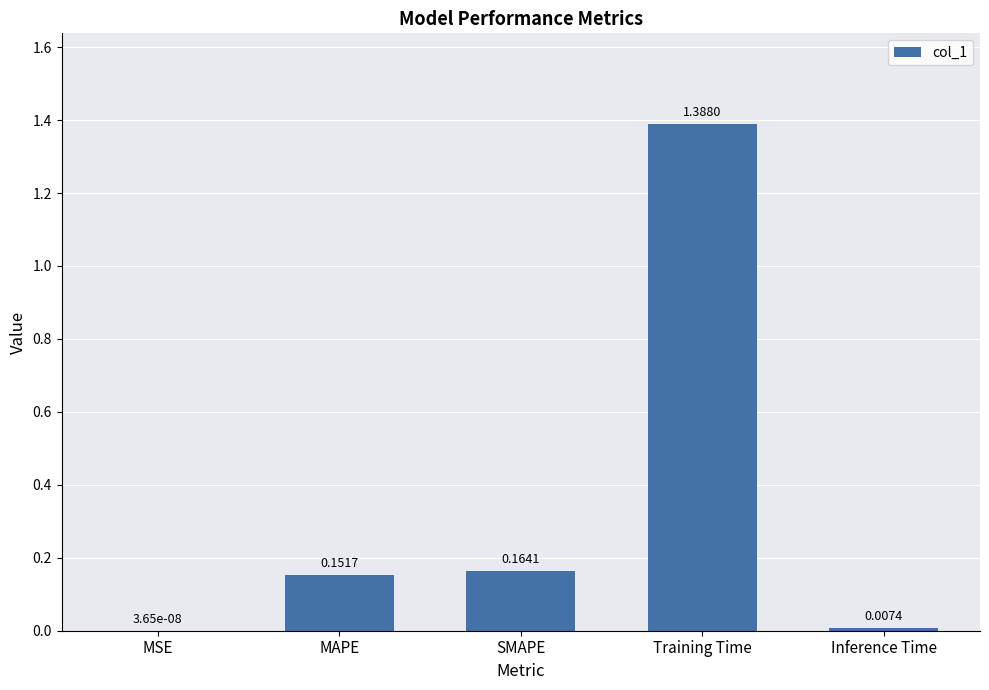

Count the number of data series in this chart.

1